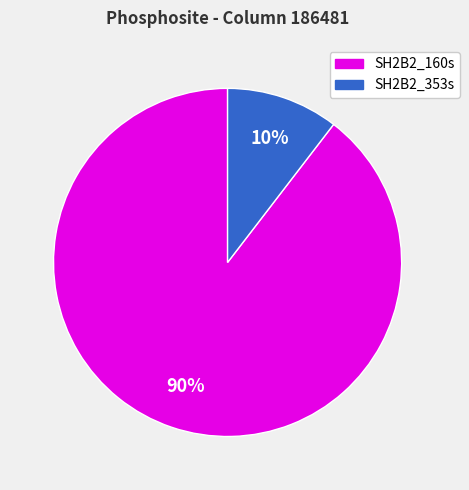

Which category has the biggest portion of the pie?

SH2B2_160s